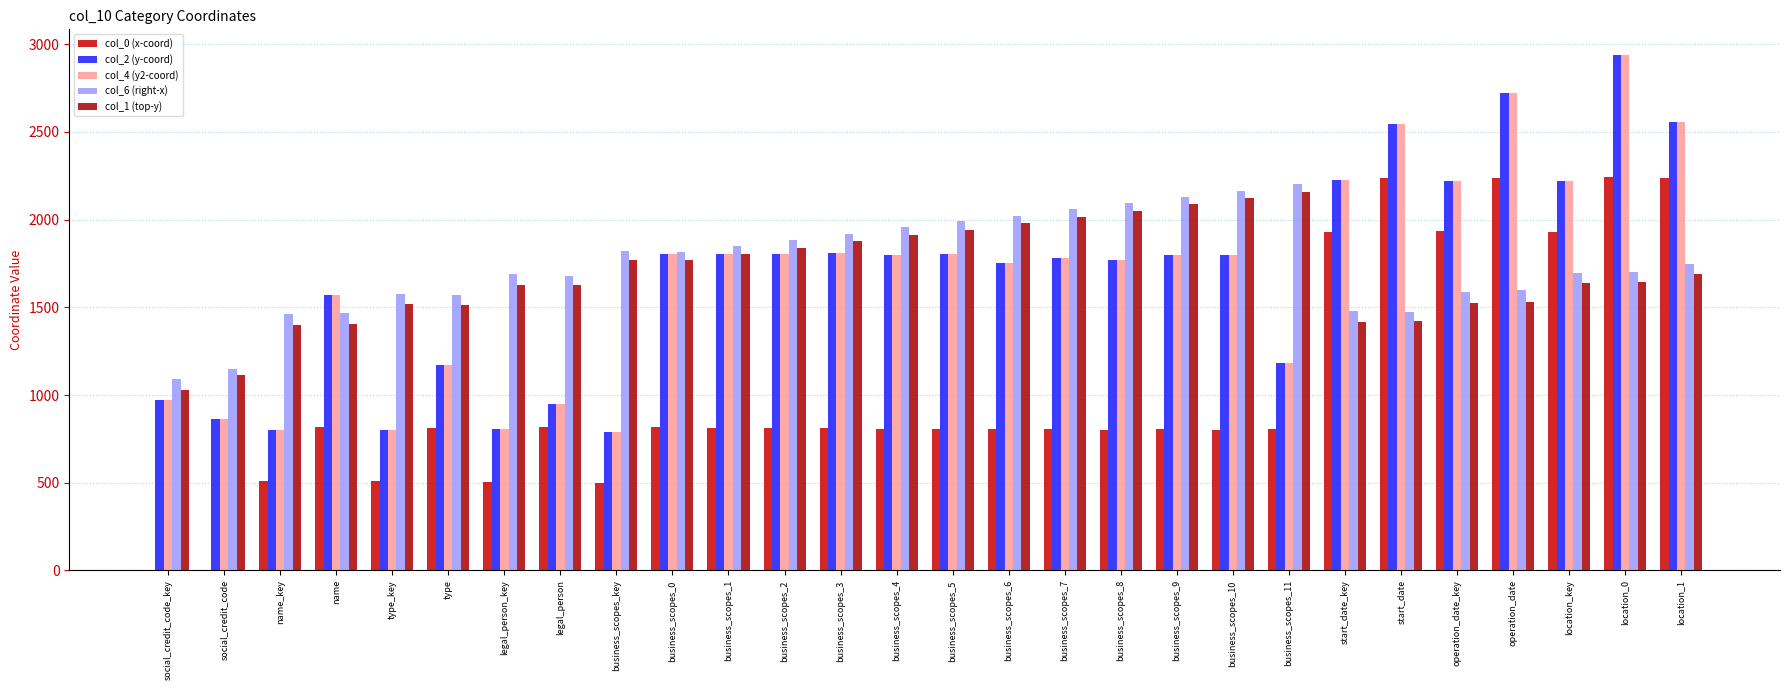

Is the value of col_1 (top-y) at operation_date_key greater than the value of col_4 (y2-coord) at business_scopes_key?

Yes